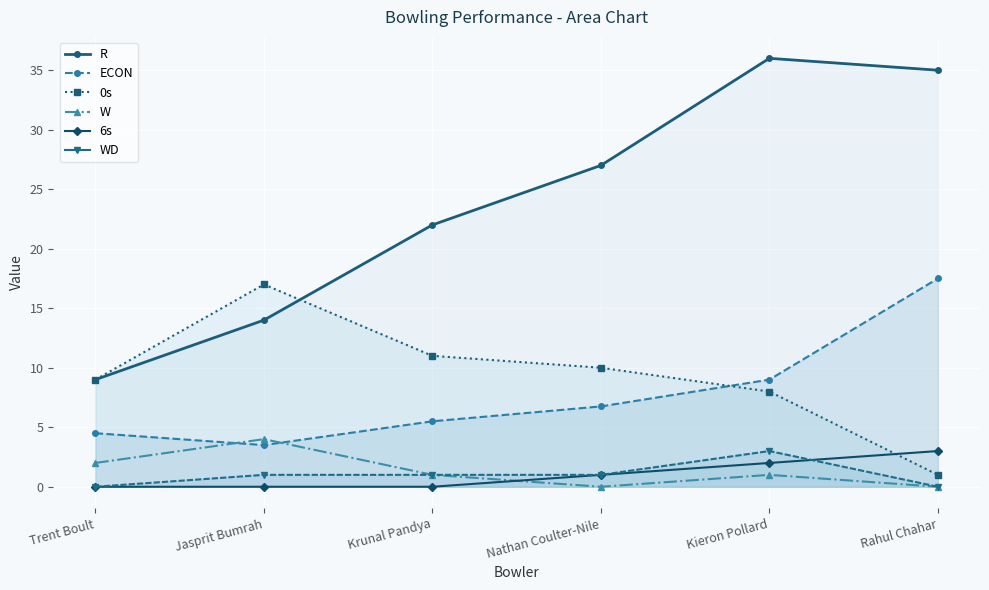

True or false: ECON and R intersect in this chart.

False